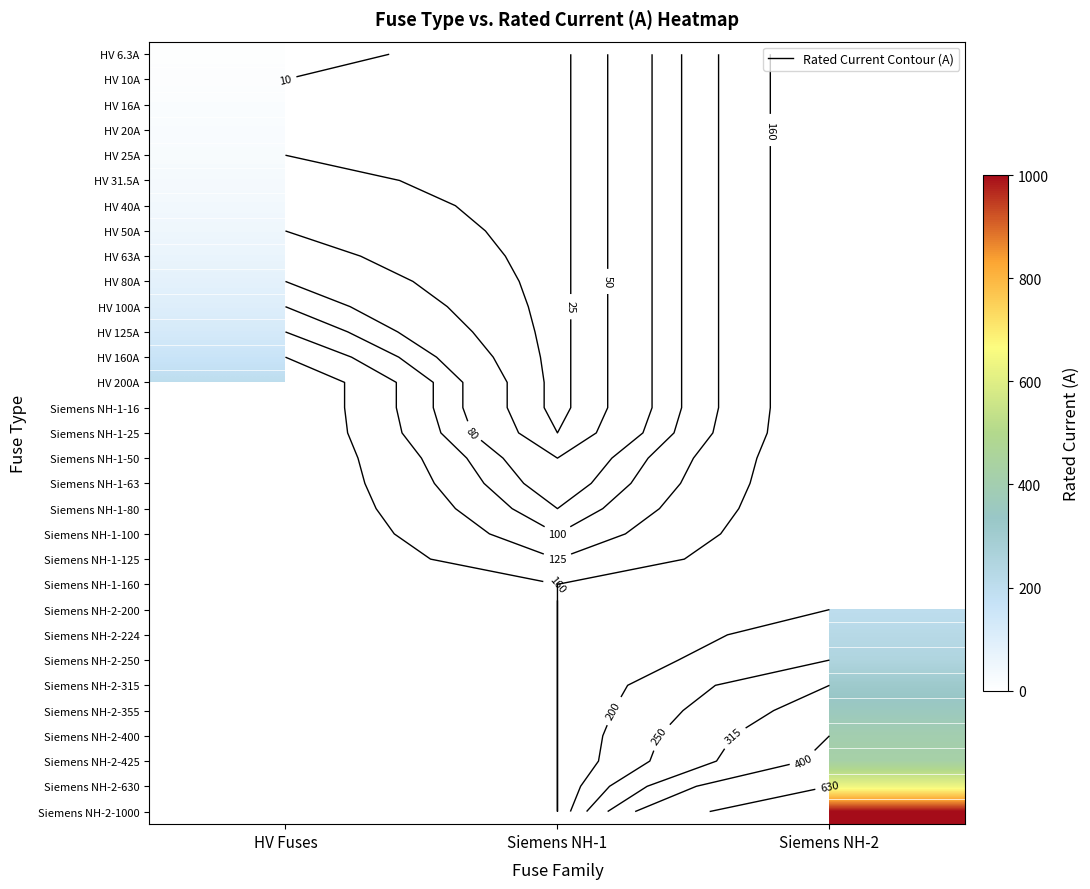

Which category has the lowest value in the HV 10A series?

HV Fuses